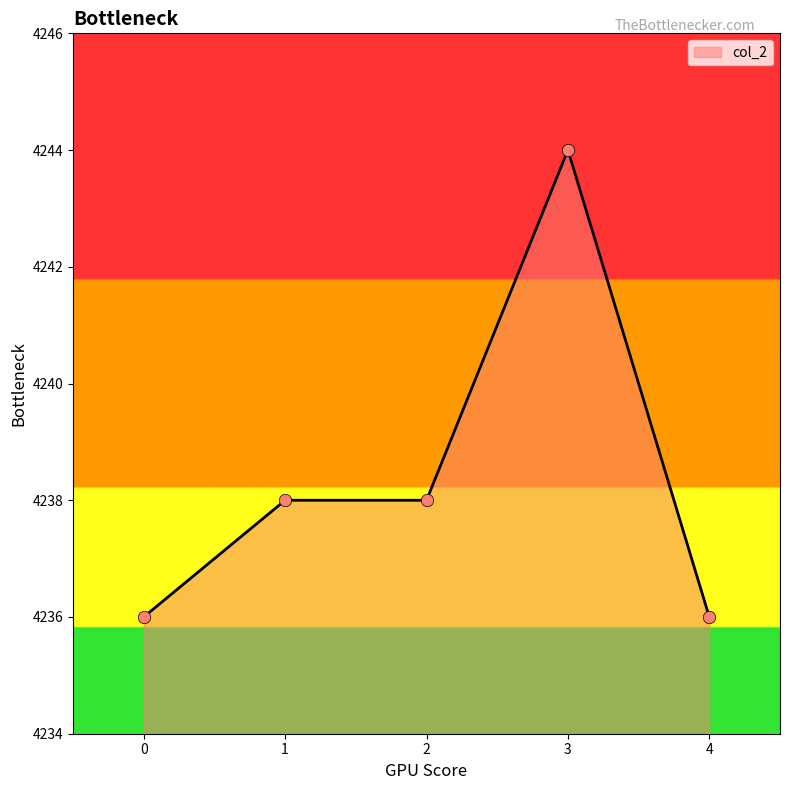

What is the ratio of the value at 4 to the value at 2?

1.0